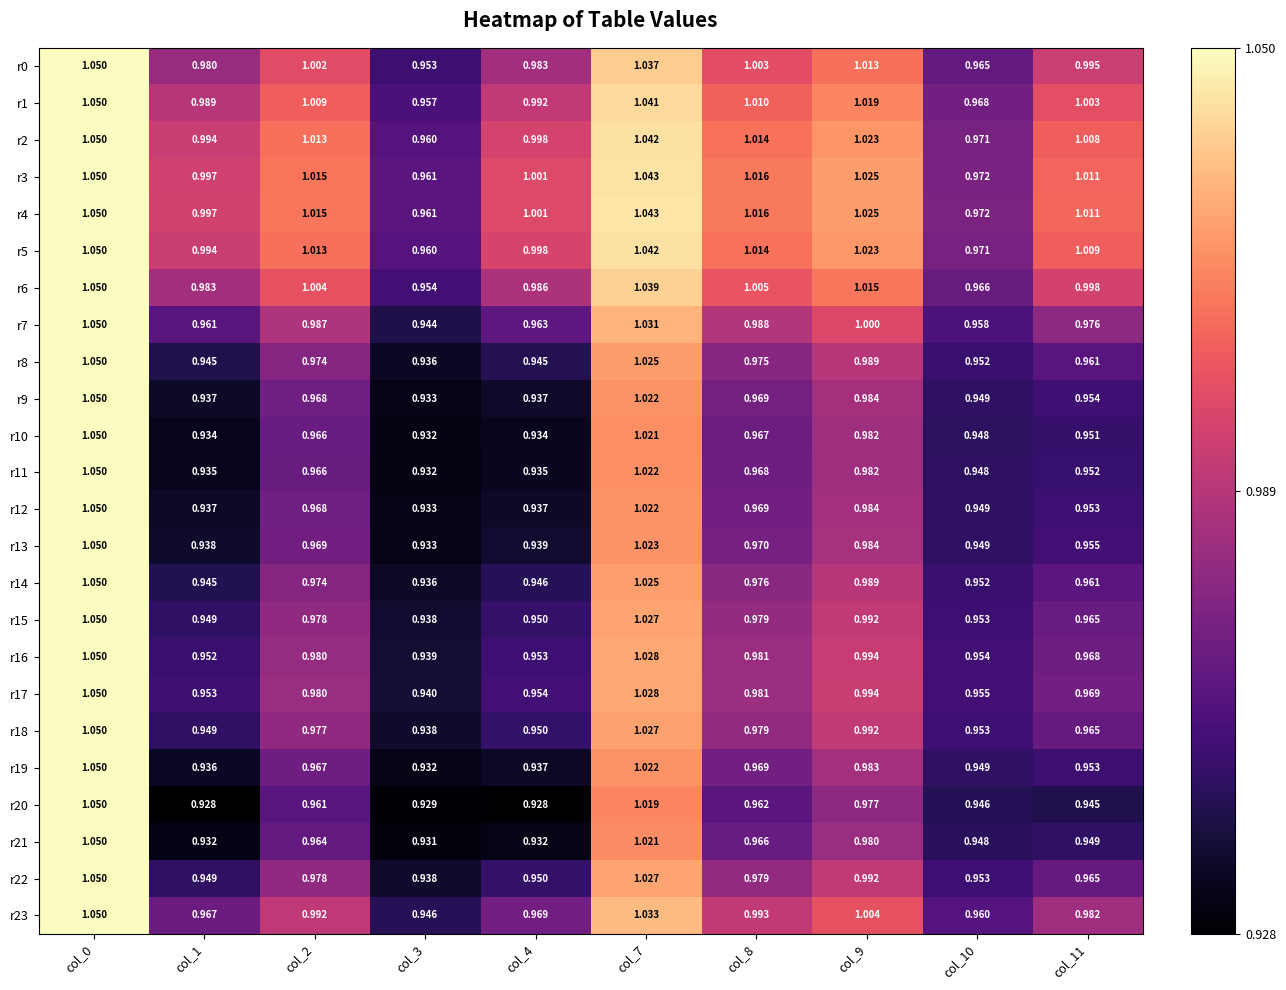

Is the value of r15 at col_8 greater than the value of r2 at col_2?

No